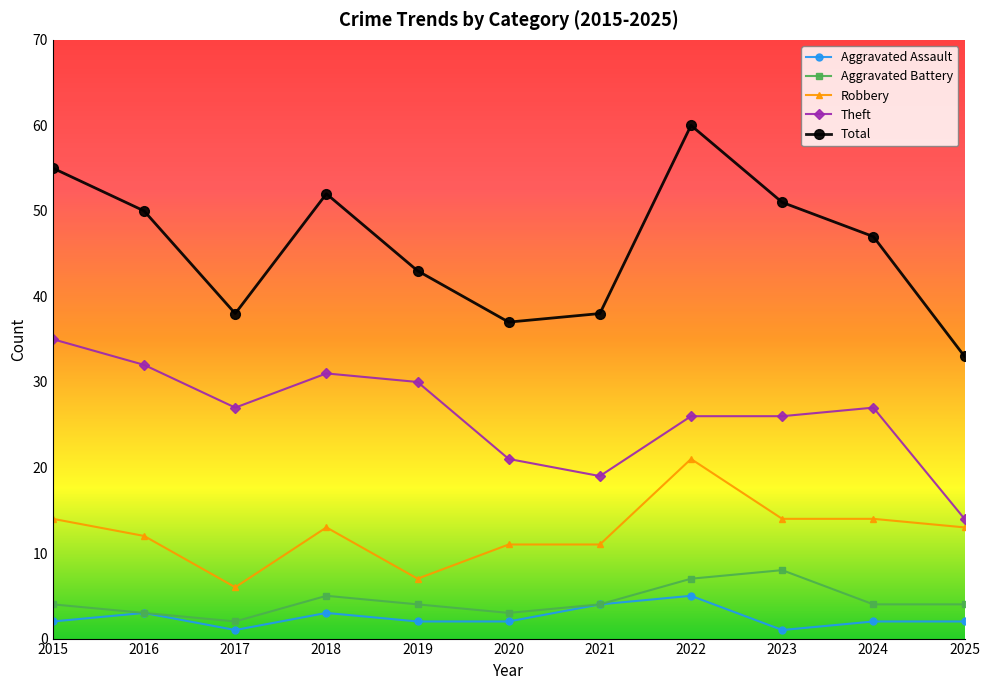

Between 2019 and 2025, which series saw the biggest shift?

Theft